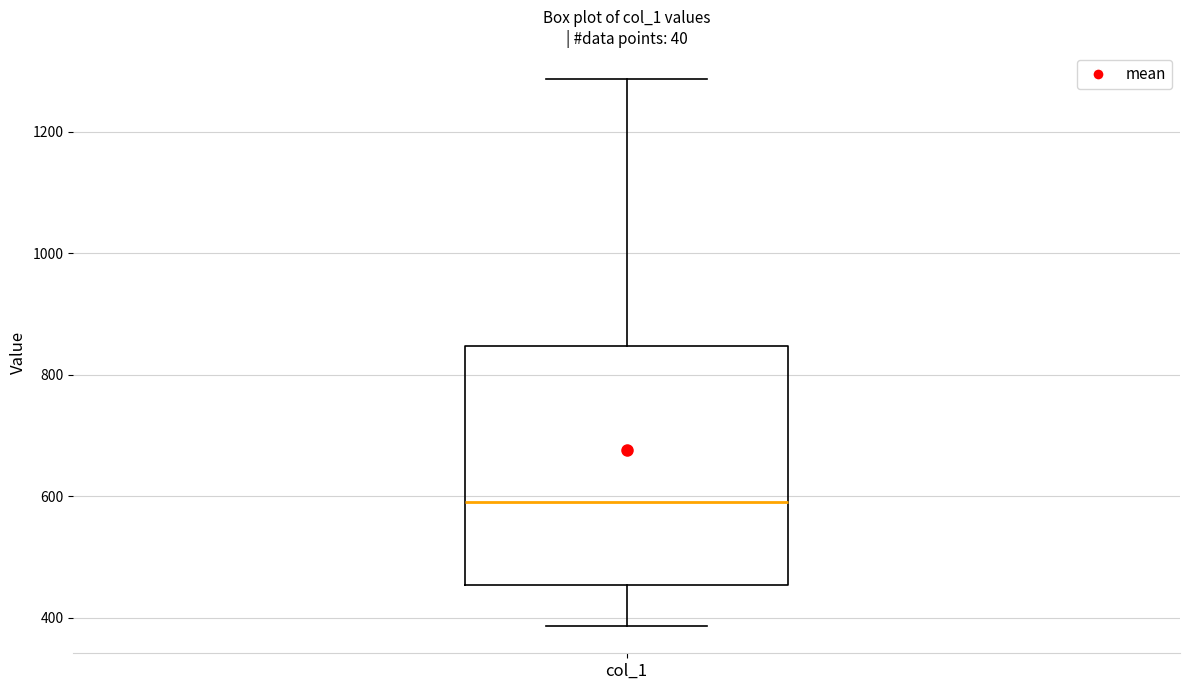

Read this box plot against the y-axis: the position of the median line, the range covered by the box, and the ends of both whiskers. The values are not printed on the chart, so give them approximately, as read against the axis.

median 600, box 460 to 840, whiskers 380 to 1280